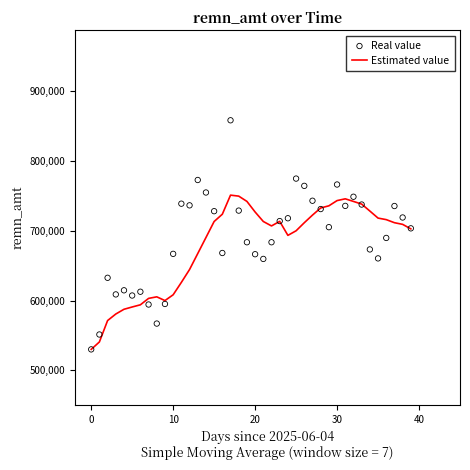

Which series reaches the maximum Y coordinate?

Real value